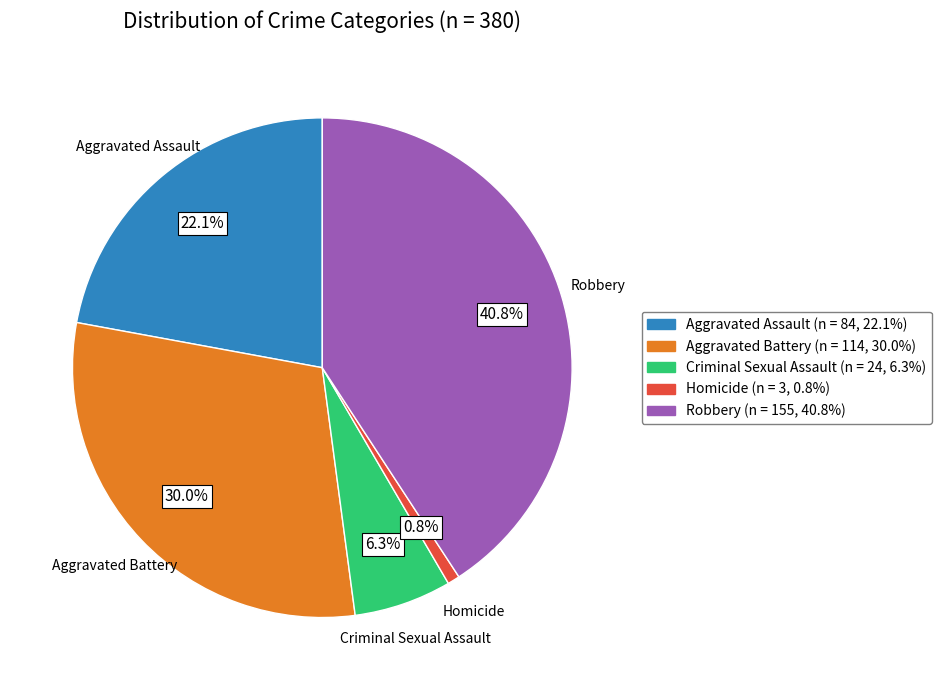

Combined, what portion of the pie is Robbery and Aggravated Assault?

62.9%